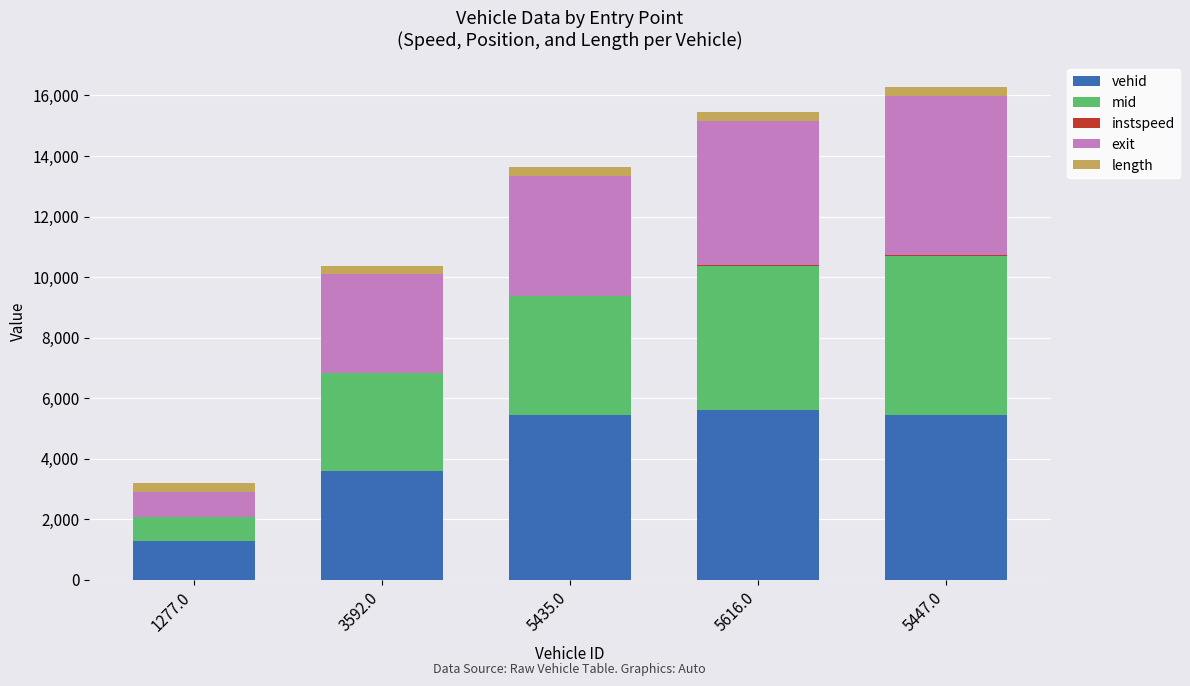

The value of vehid at 5616.0 is 5616.0. True or false?

True